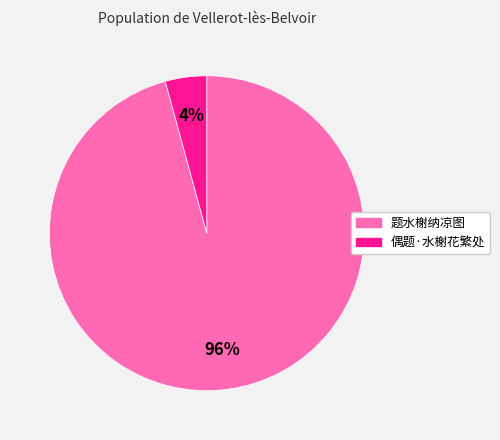

Count the number of slices in the pie.

2